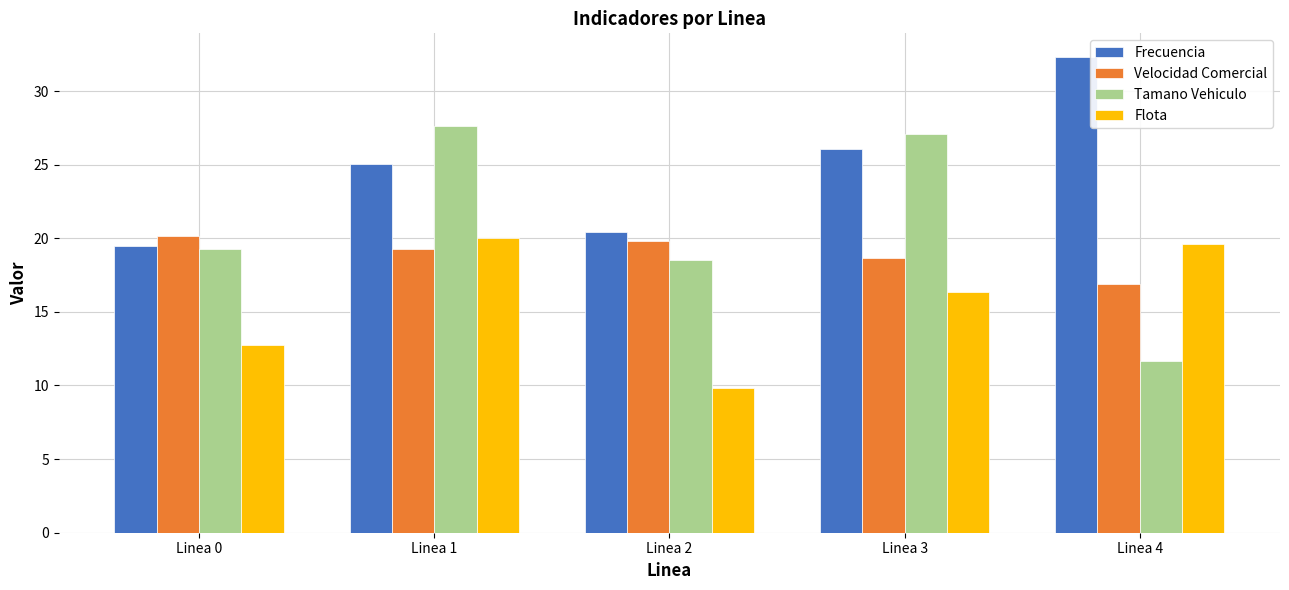

Are the bars grouped side by side (vs. stacked)?

Yes